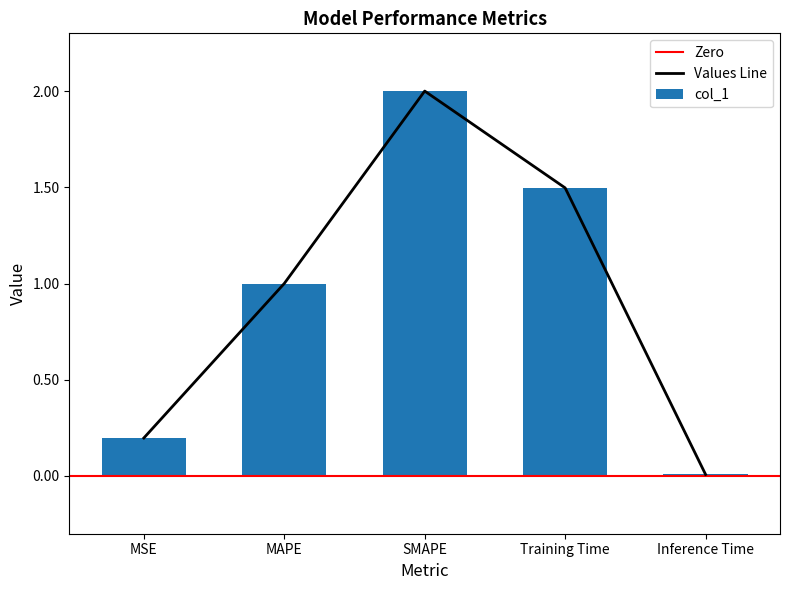

What is the approximate value at Training Time?

1.5